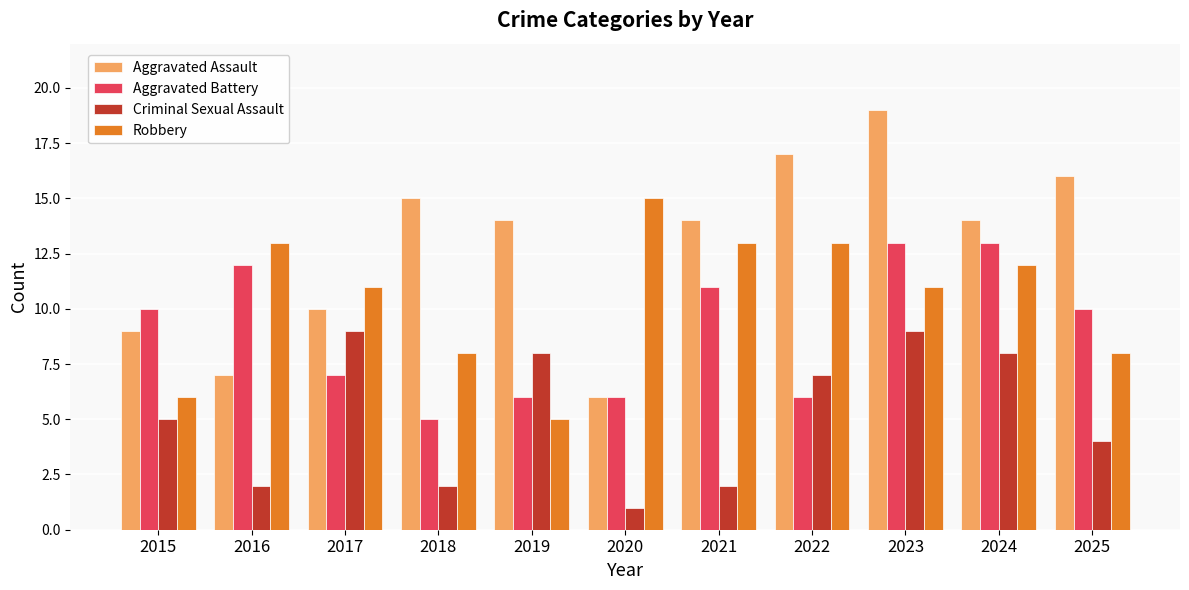

True or false: Aggravated Battery has a value of 10 at 2022.

False